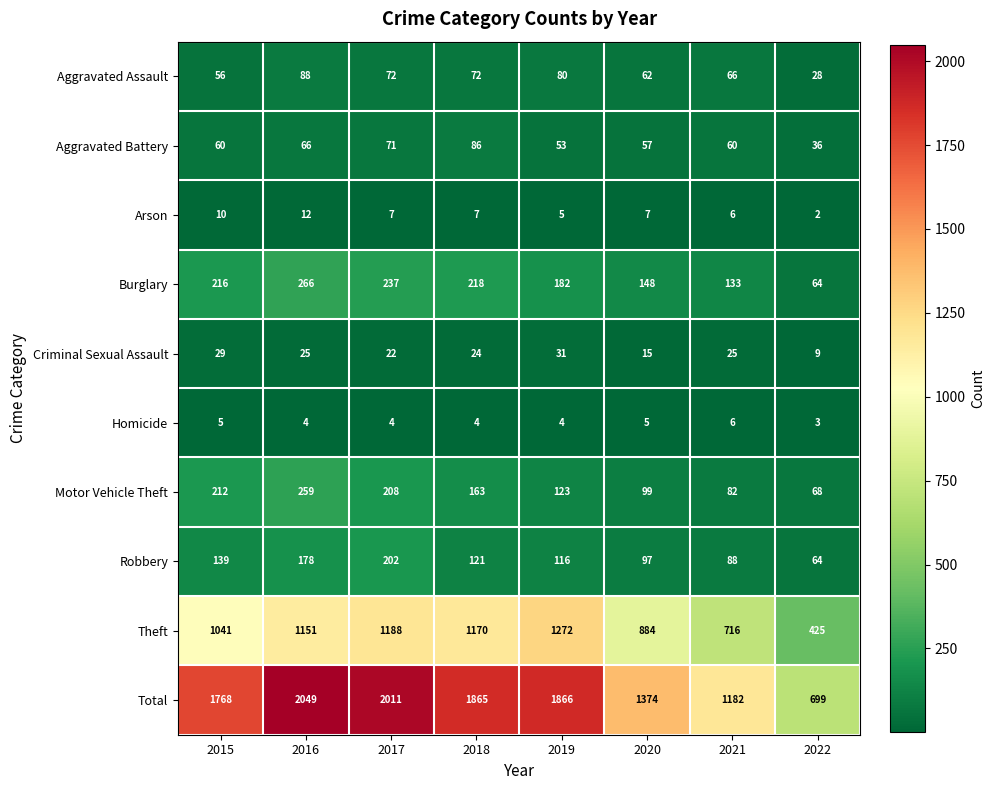

What is the highest value of the Arson series?

12